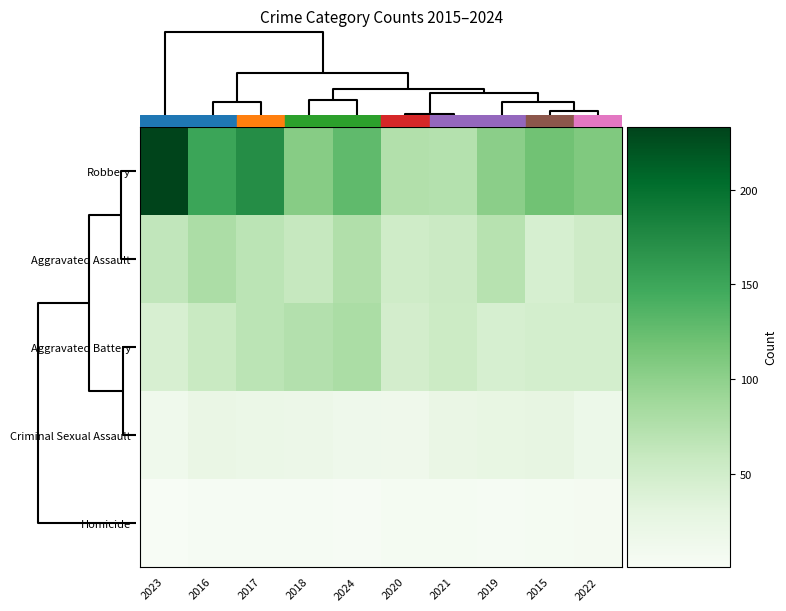

Reading left to right, list all the values displayed in this chart.

Robbery: 2023=233	2016=151	2017=173	2018=105	2024=128	2020=75	2021=73	2019=102	2015=118	2022=109
Aggravated Assault: 2023=63	2016=79	2017=68	2018=59	2024=76	2020=51	2021=55	2019=71	2015=44	2022=52
Aggravated Battery: 2023=43	2016=57	2017=68	2018=74	2024=80	2020=48	2021=54	2019=44	2015=47	2022=47
Criminal Sexual Assault: 2023=13	2016=22	2017=20	2018=19	2024=15	2020=14	2021=22	2019=25	2015=27	2022=18
Homicide: 2023=1	2016=4	2017=4	2018=4	2024=2	2020=5	2021=5	2019=4	2015=5	2022=6